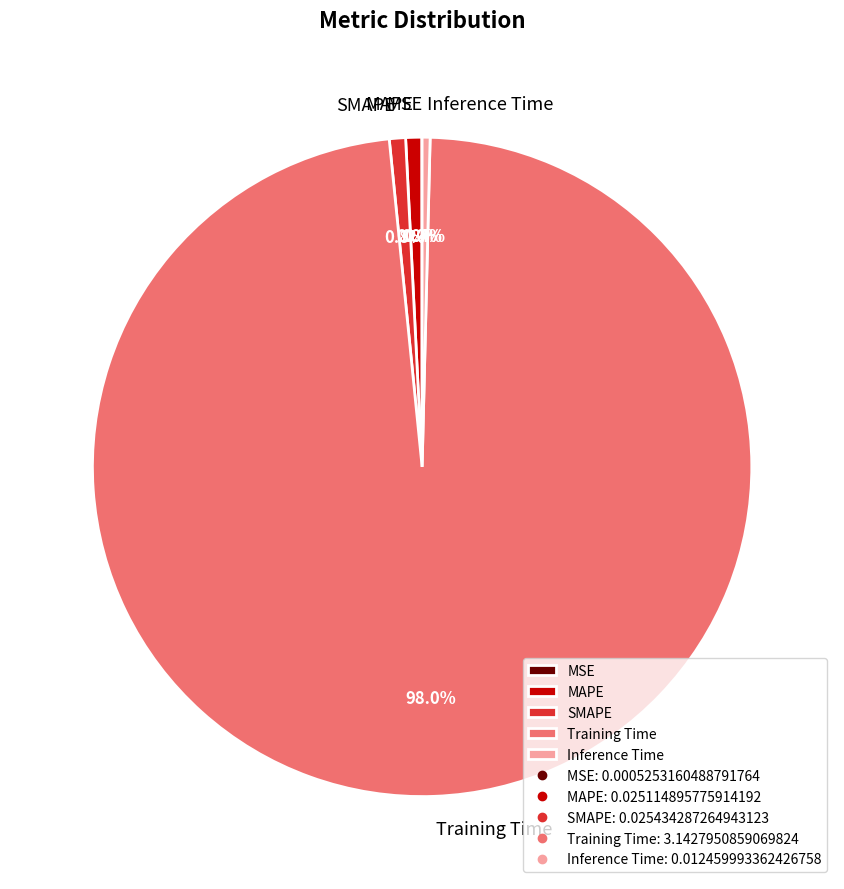

The Training Time slice represents 98% of the pie. True or false?

True